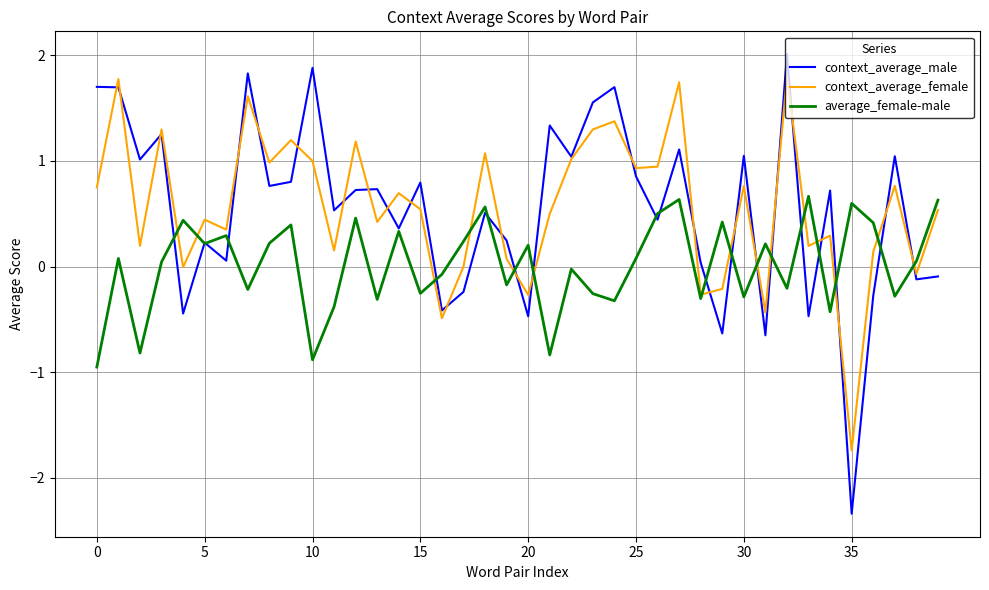

Which series has the largest range (max minus min)?

context_average_male